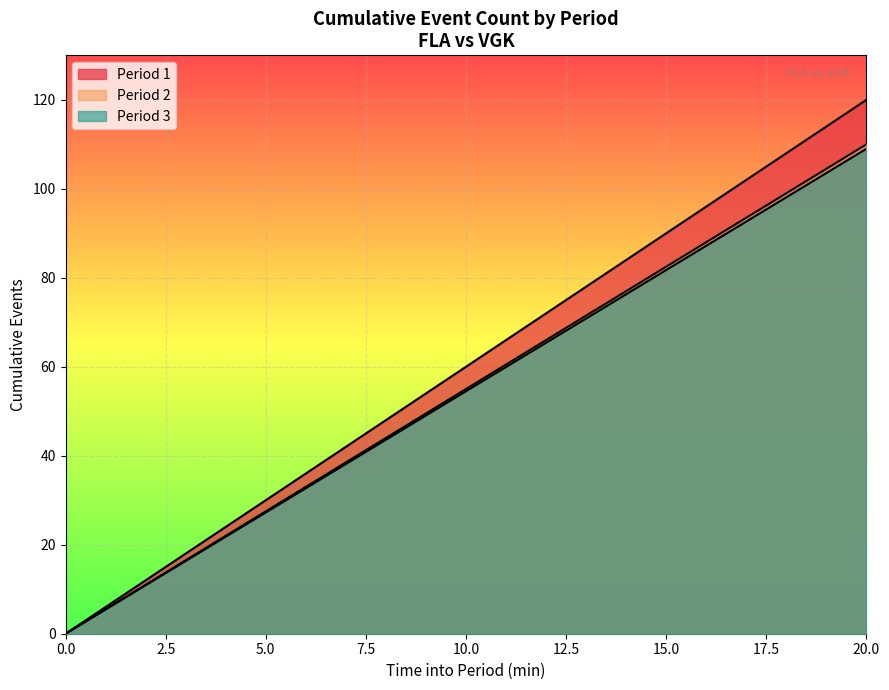

What is the label of the 4th point from the left?

1:30